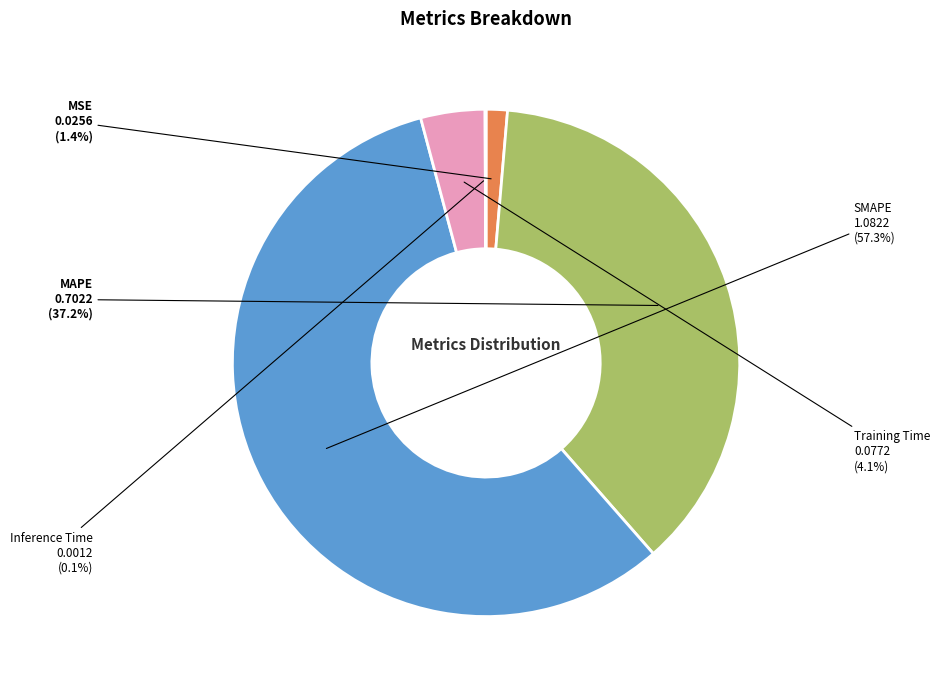

Which has a higher value, Training Time or SMAPE?

SMAPE